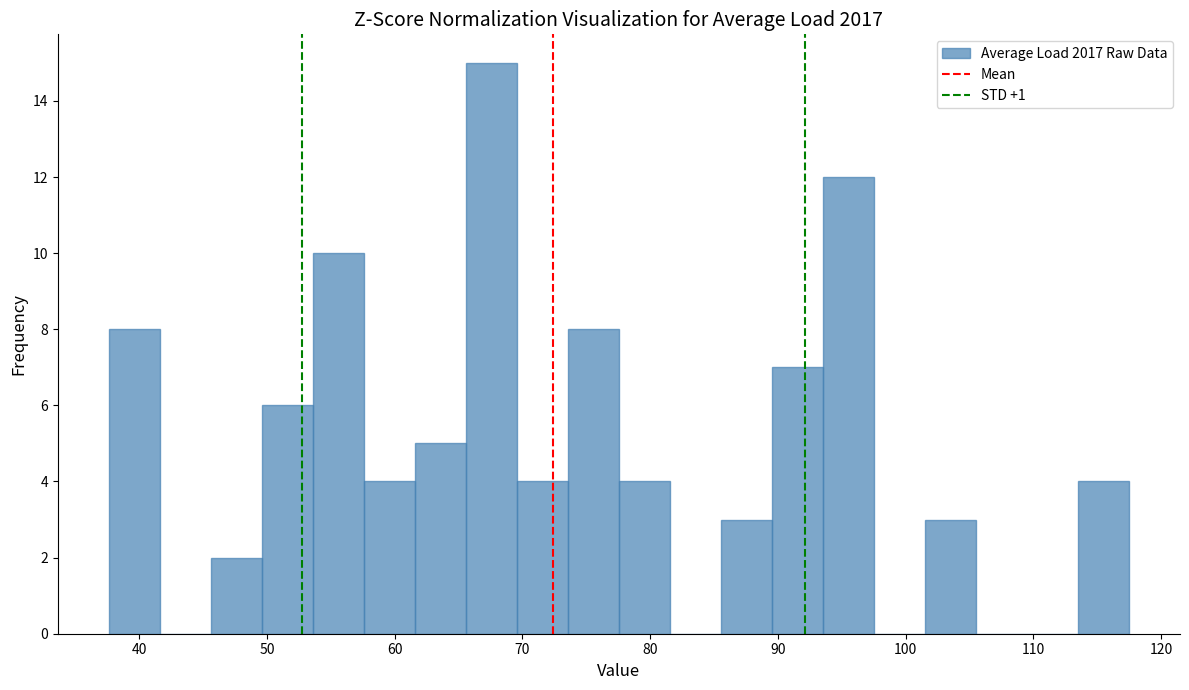

Around what value on the x-axis is the tallest bar? Give the approximate position of its centre, as read against the axis.

68